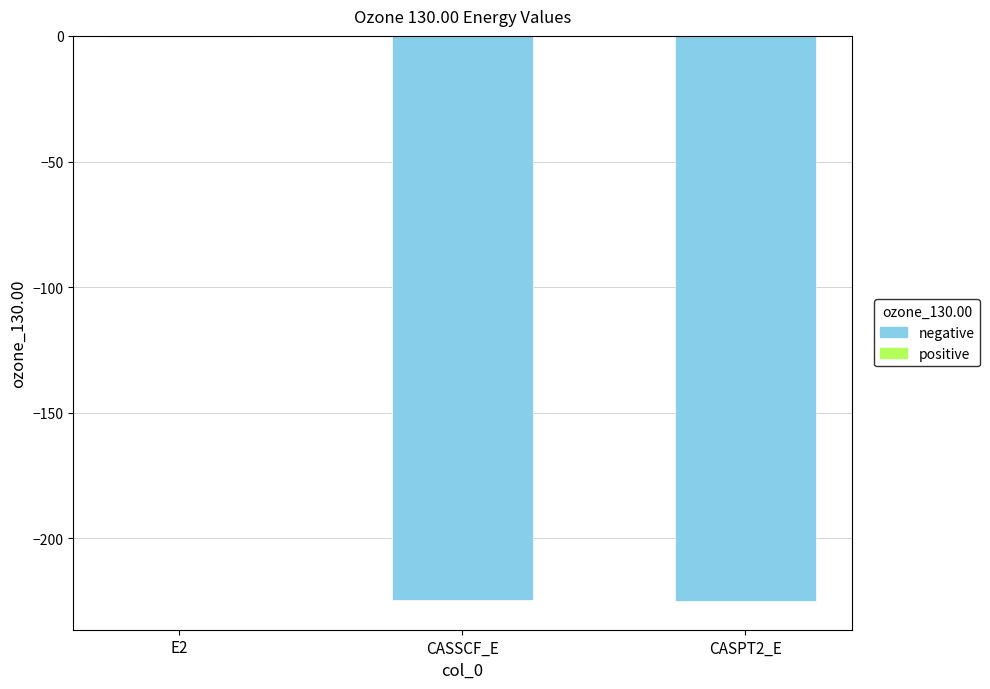

What is the approximate value at CASPT2_E?

-225.1